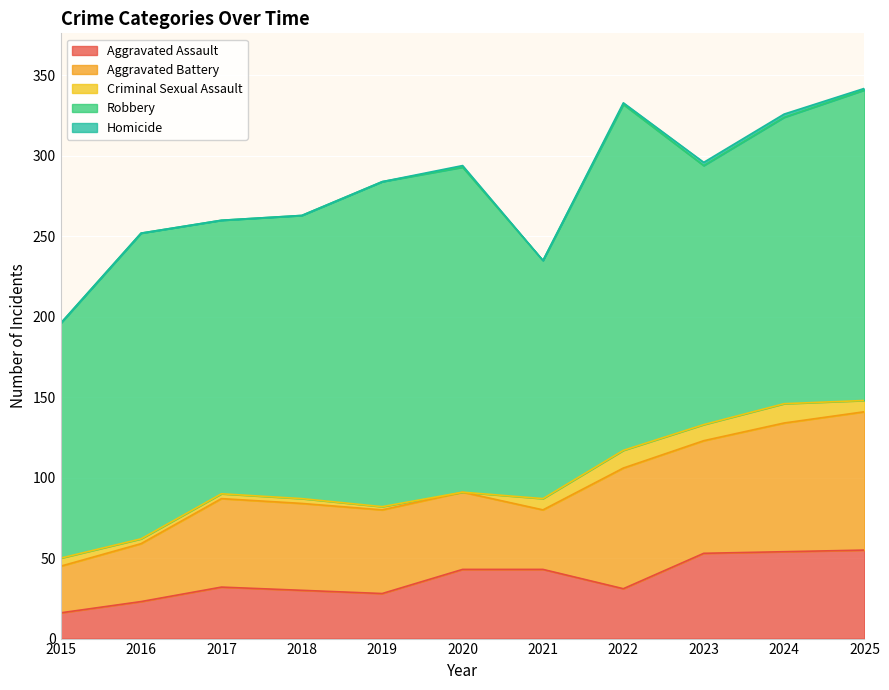

True or false: Criminal Sexual Assault and Robbery cross at least once.

False